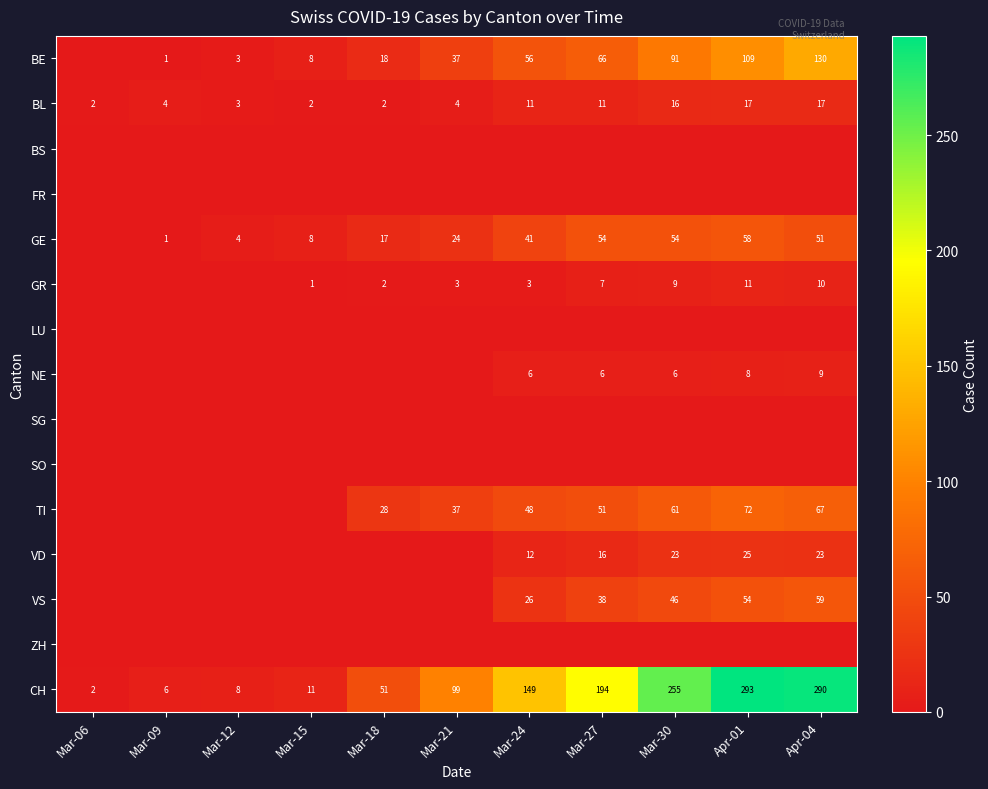

True or false: BE has a value of 35 at Mar-27.

False